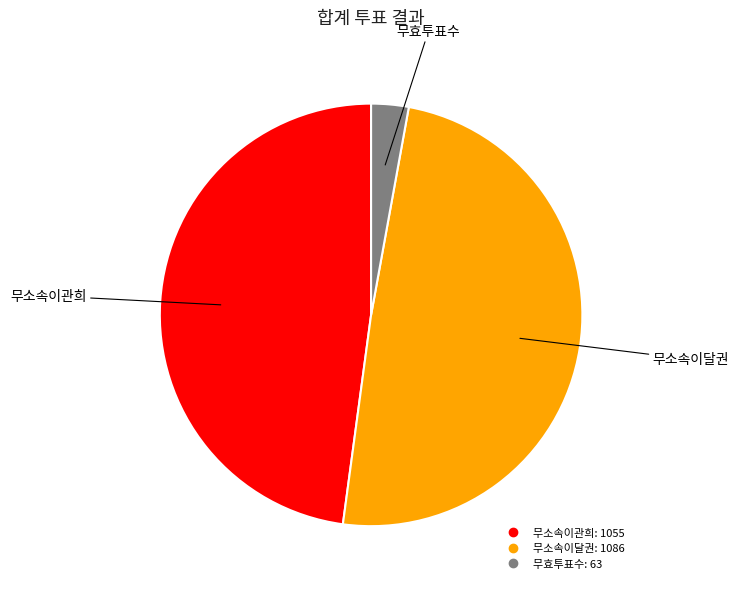

Approximately how many times larger is the value at 무효투표수 compared to 무소속이관희?

0.1